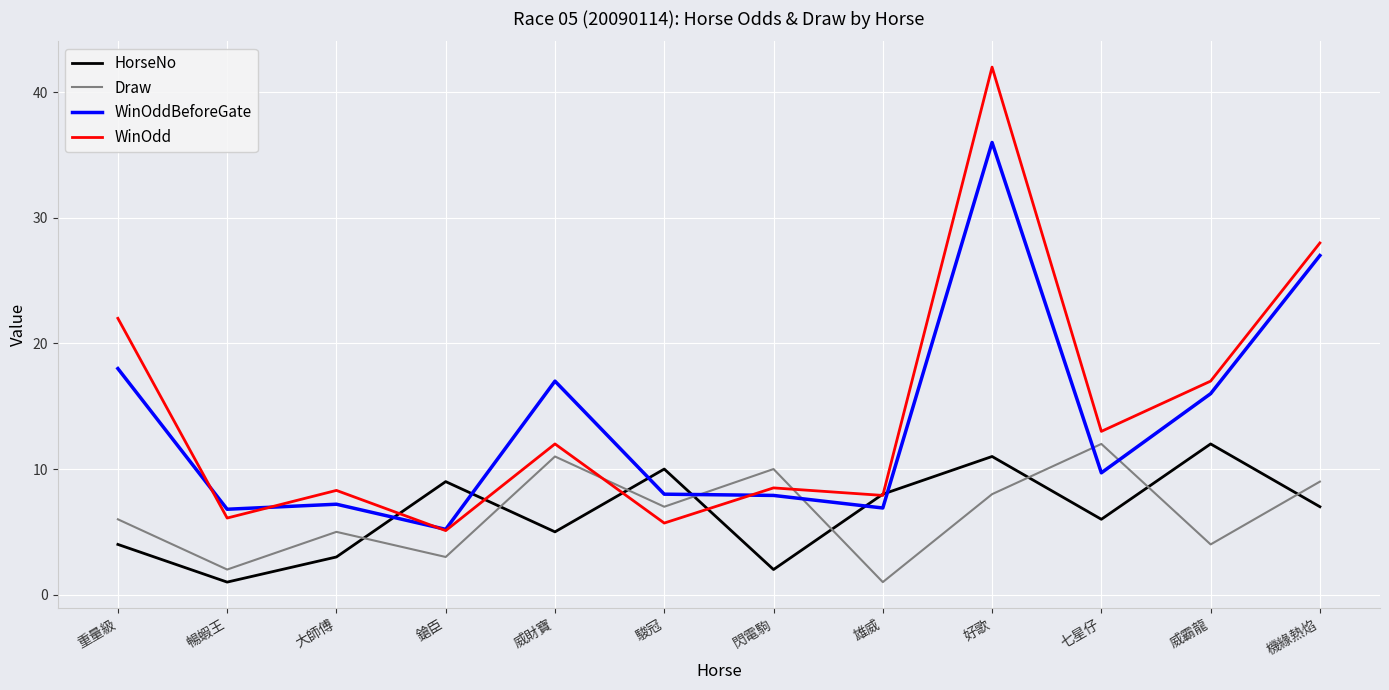

What position from the left is 閃電駒?

7